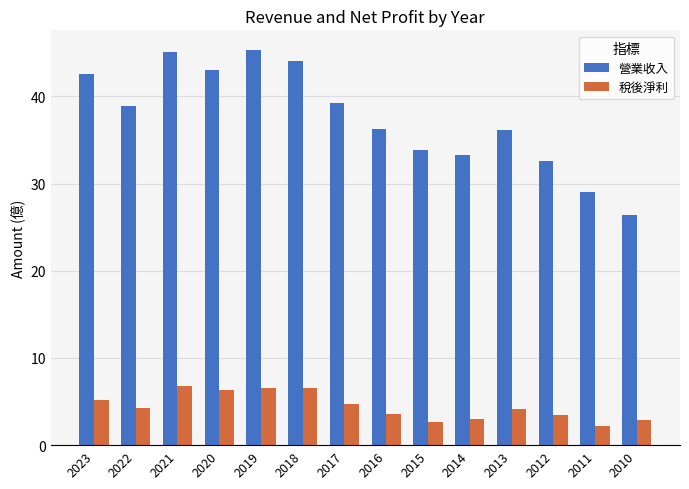

Rank the series by their average value, from lowest to highest.

稅後淨利, 營業收入